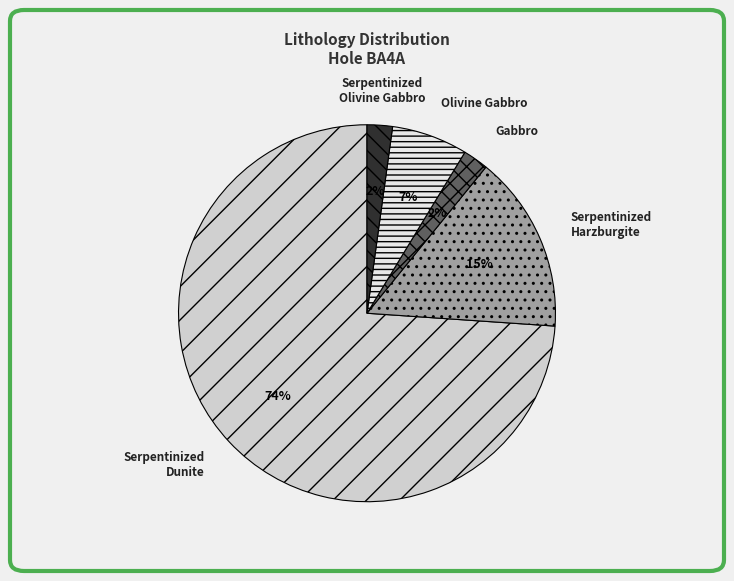

To the nearest percent, what percentage of the pie is Serpentinized Olivine Gabbro?

2%